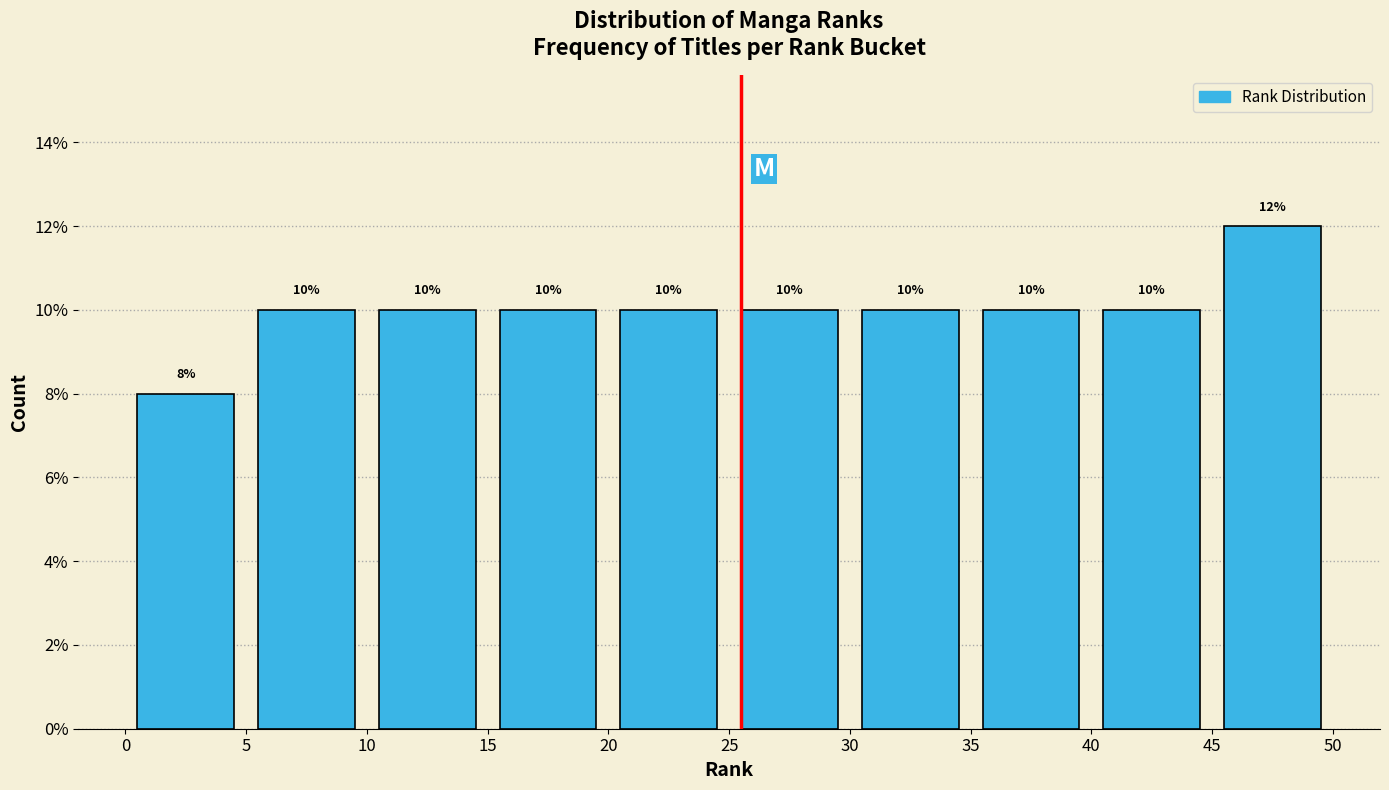

Which range on the x-axis has the tallest bar?

45 to 50